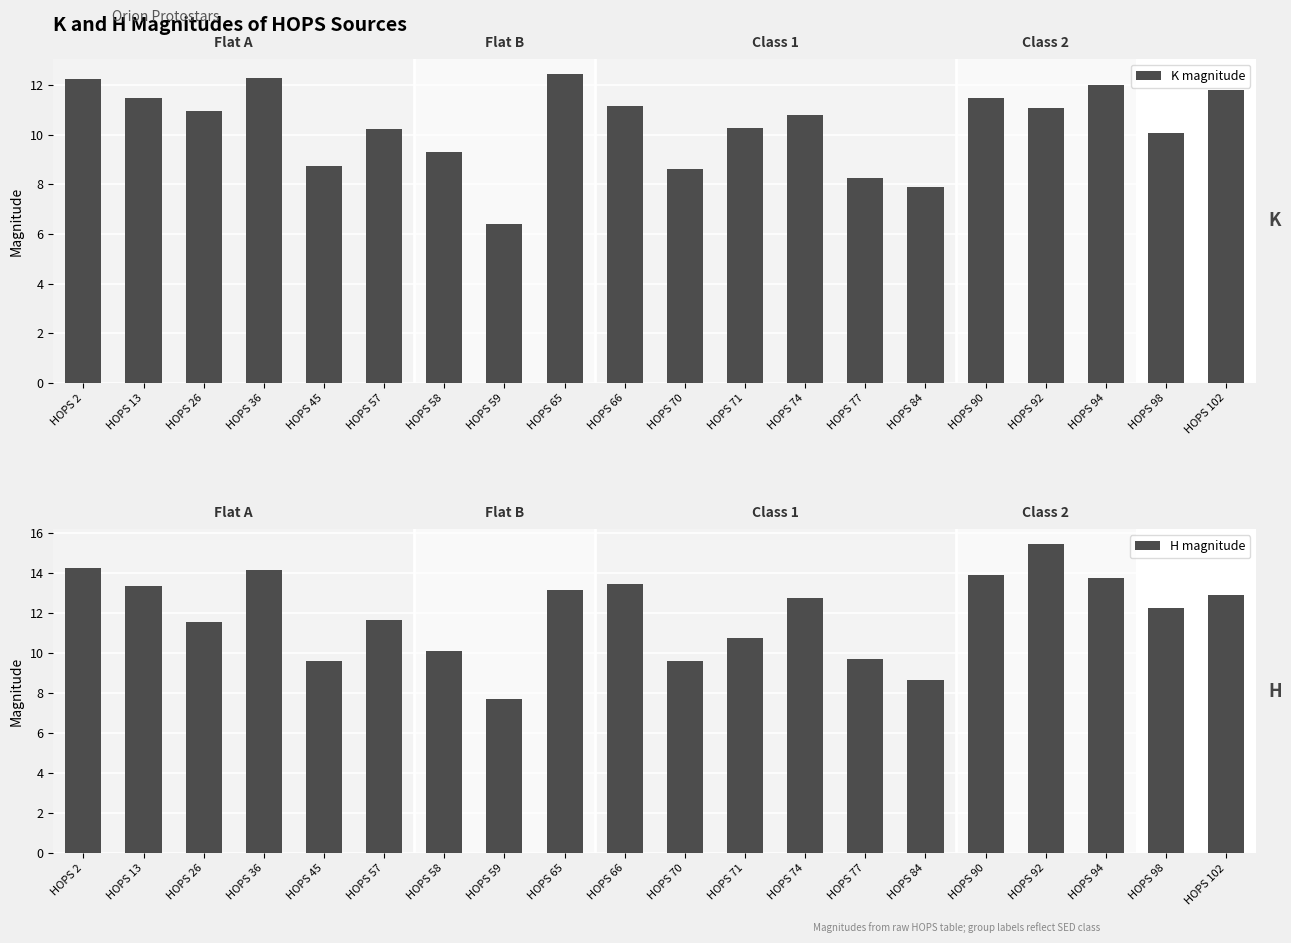

At which category is the sum across all series the highest?

HOPS 92